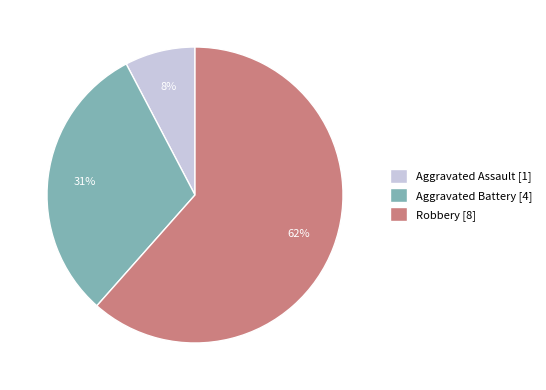

How many slices are in this pie chart?

3